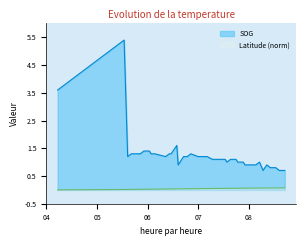

Is the value of Latitude at 2024-04-20 07:10:40 greater than the value of SOG at 2024-04-20 08:32:09?

No